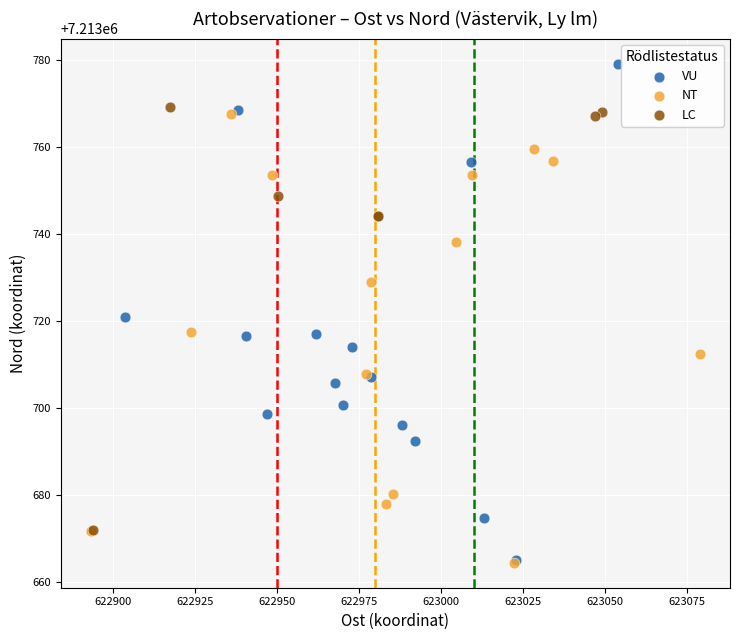

Which series contains the highest Y value?

VU